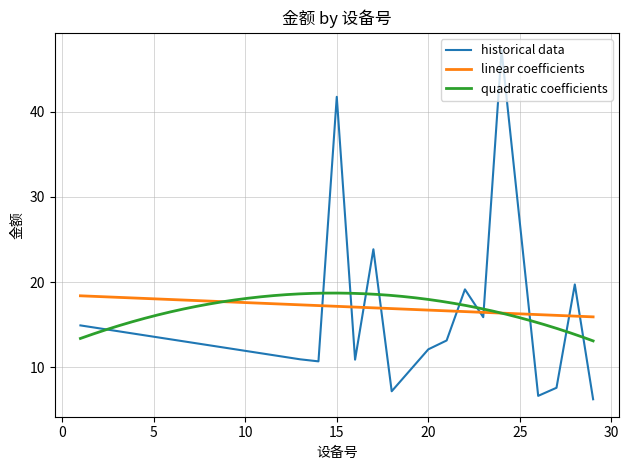

What is the minimum value for linear coefficients?

15.9